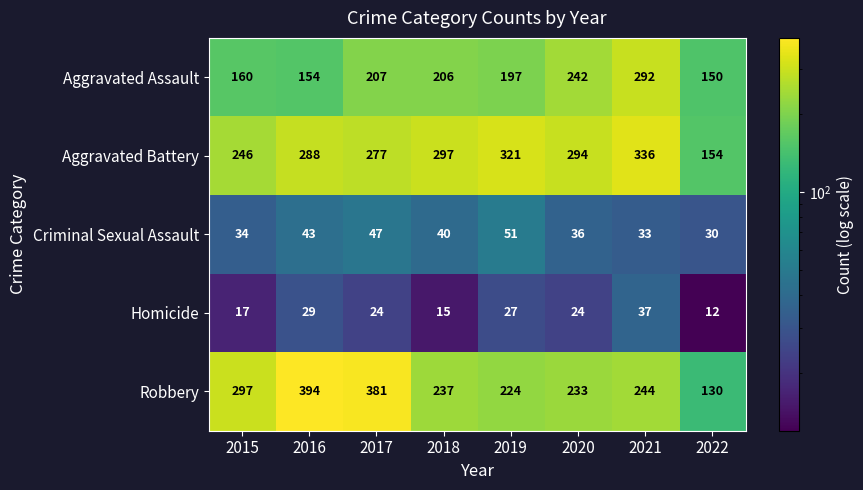

At which category is the sum across all series the highest?

2021